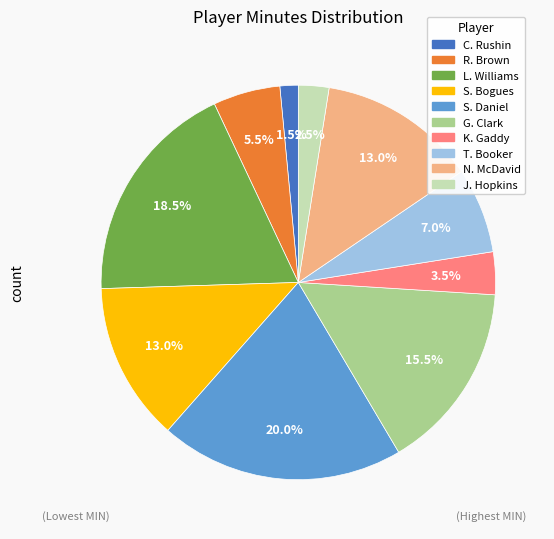

Is there any slice that represents more than half of the pie?

No